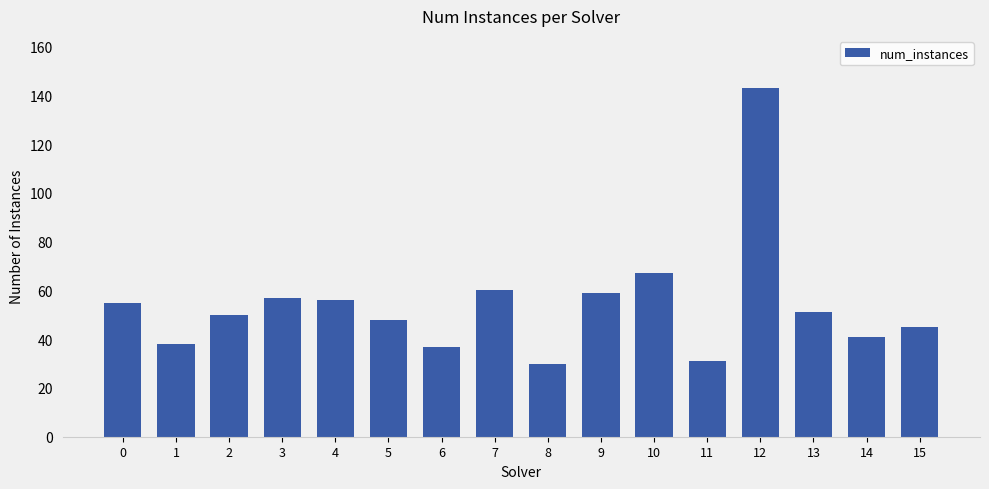

What is the sum of the values at 6 and 14?

78